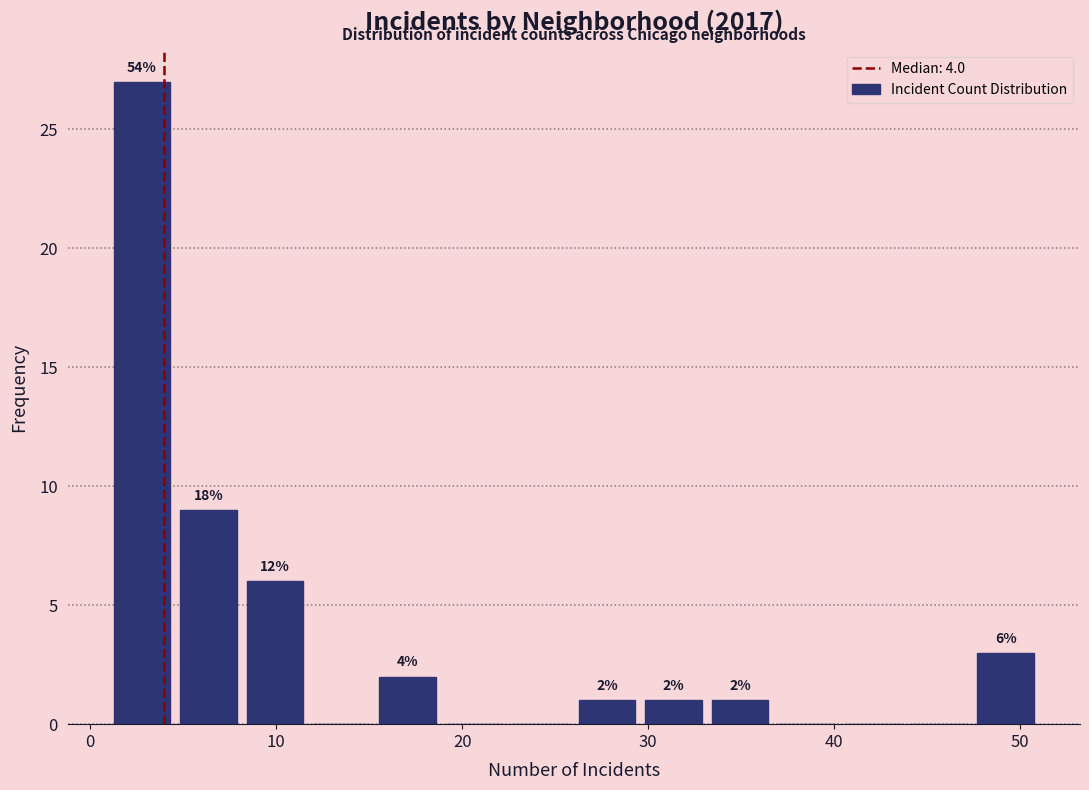

Read against the x-axis, roughly where is the centre of the tallest bar?

3